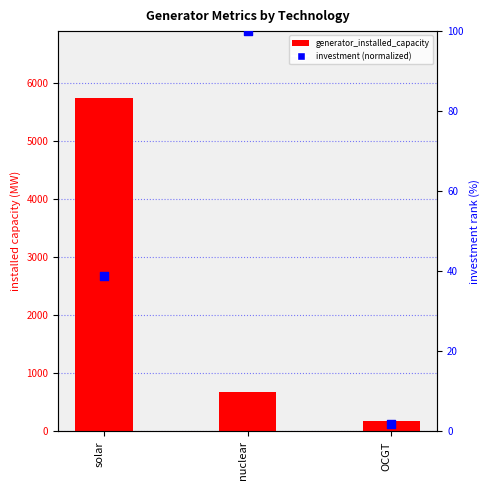

Which series contains the lowest Y value?

investment (normalized)